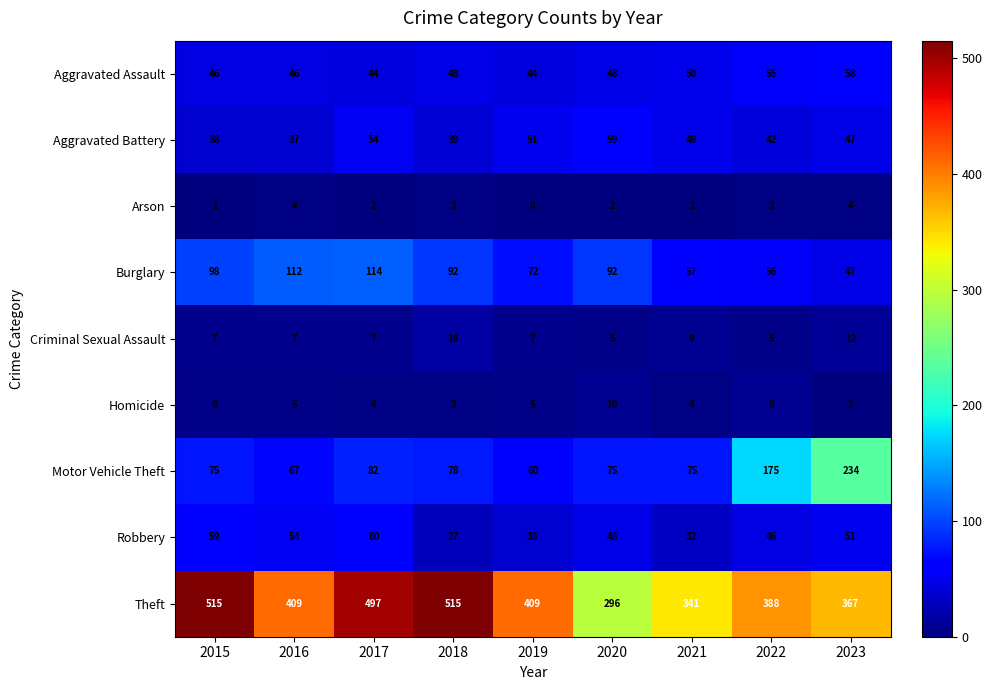

Count the number of categories in the chart.

9